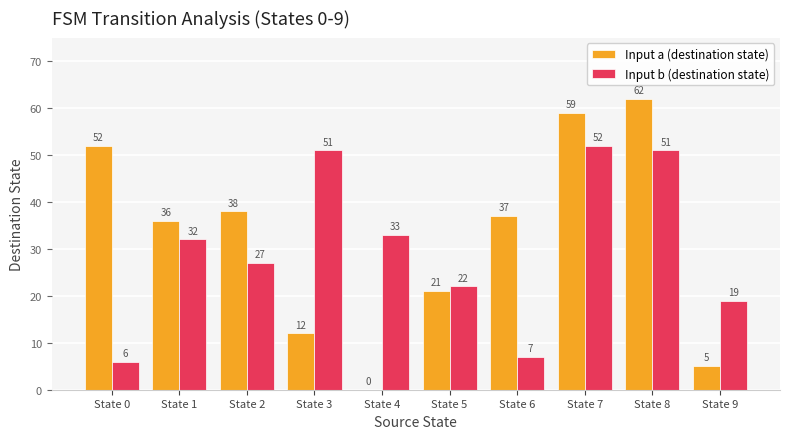

What is the greatest value displayed?

62